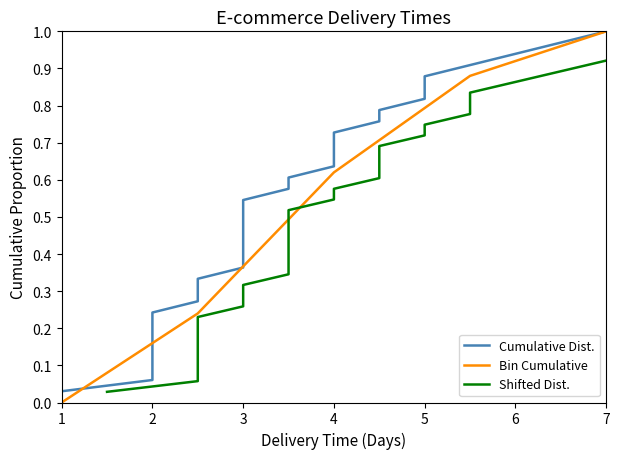

The Bin Cumulative series shows -0.6 at 1. True or false?

False